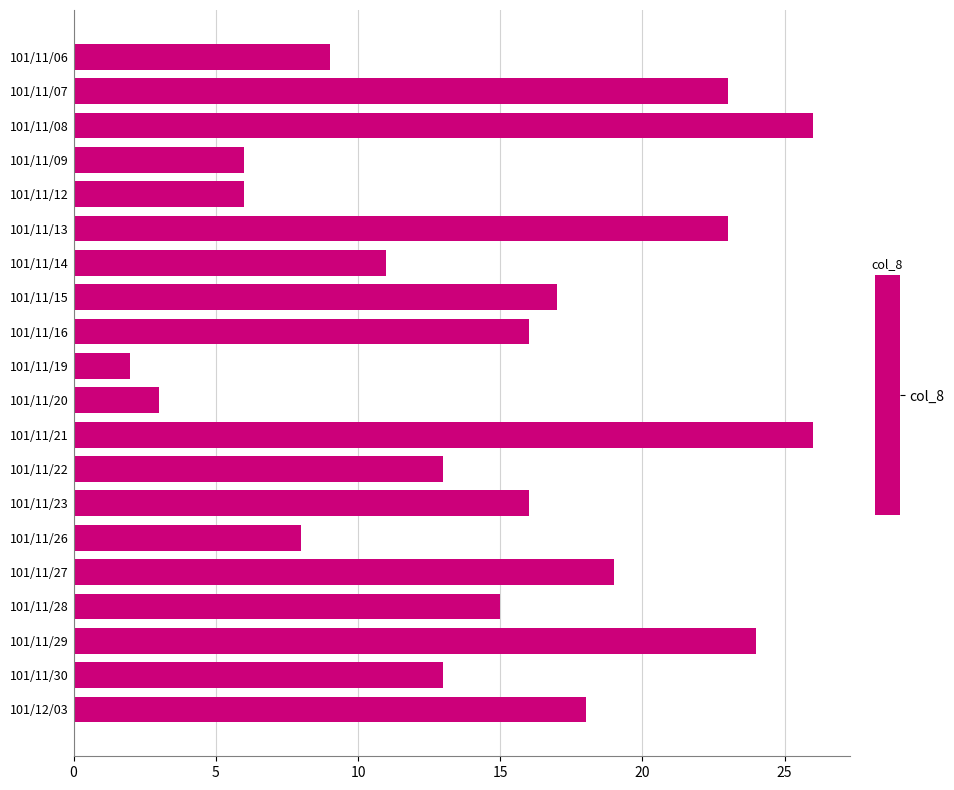

What is the difference between the maximum and minimum values?

24